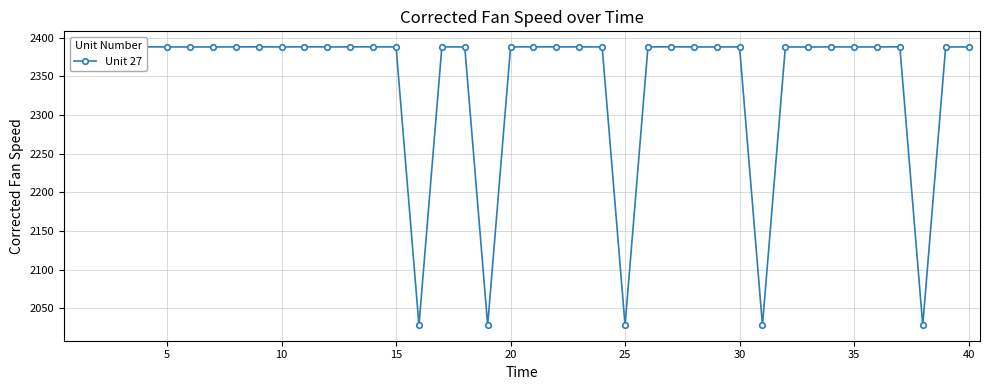

What is the value of the 39th point from the left?

2388.1